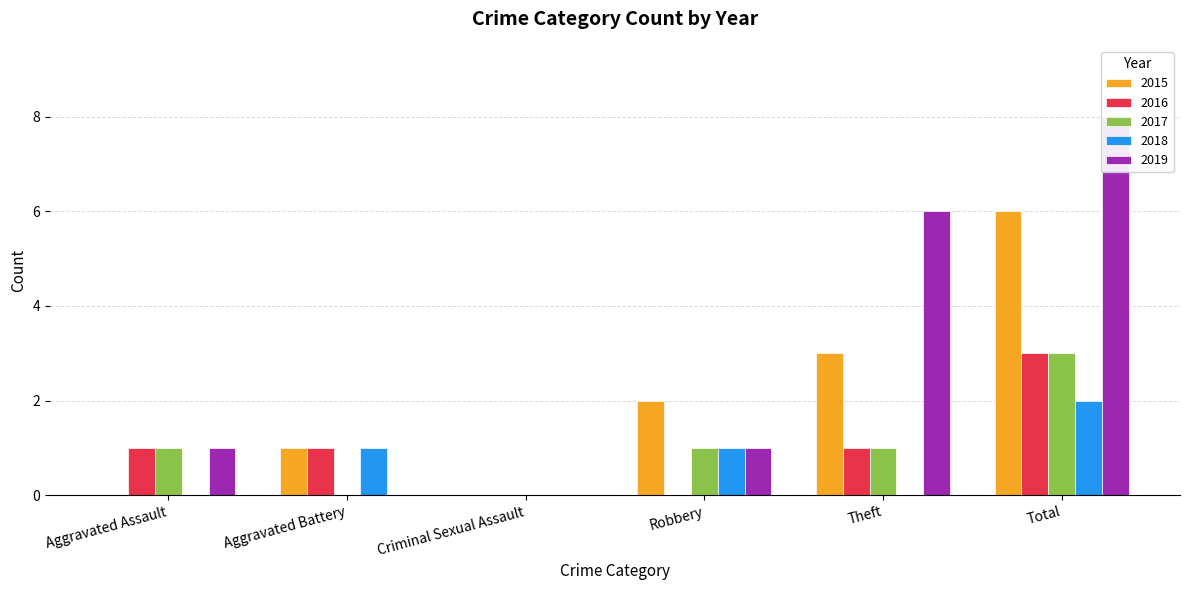

Which series has the largest range (max minus min)?

2019